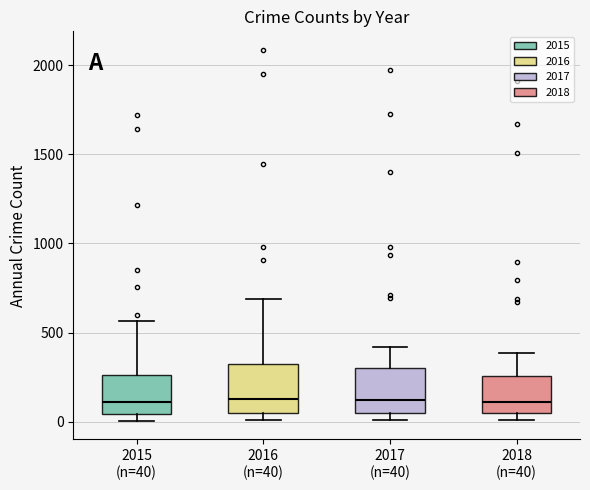

Reading left to right, read every box against the y-axis: the position of its median line, the range the box covers, and the ends of its whiskers. The values are not printed on the chart, so give them approximately, as read against the axis.

2015 (n=40): median 100, box 50 to 250, whiskers 0 to 550
2016 (n=40): median 150, box 50 to 300, whiskers 0 to 700
2017 (n=40): median 100, box 50 to 300, whiskers 0 to 400
2018 (n=40): median 100, box 50 to 250, whiskers 0 to 400